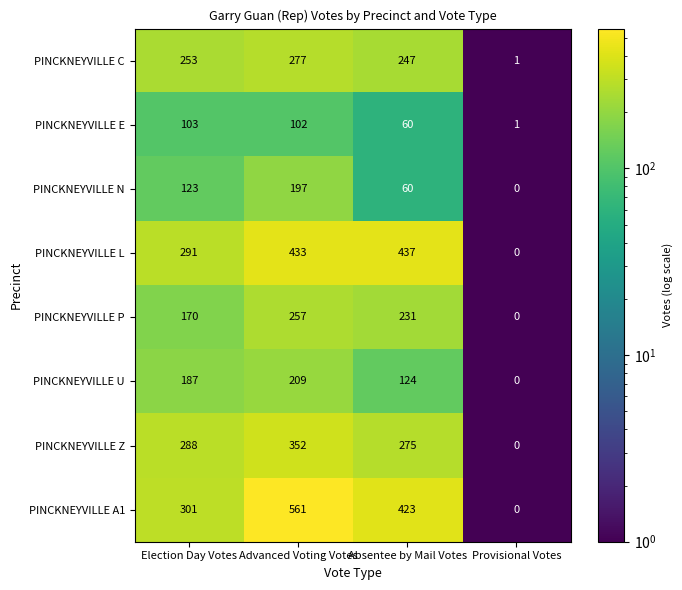

What is the spread (max minus min) of values at Election Day Votes?

198